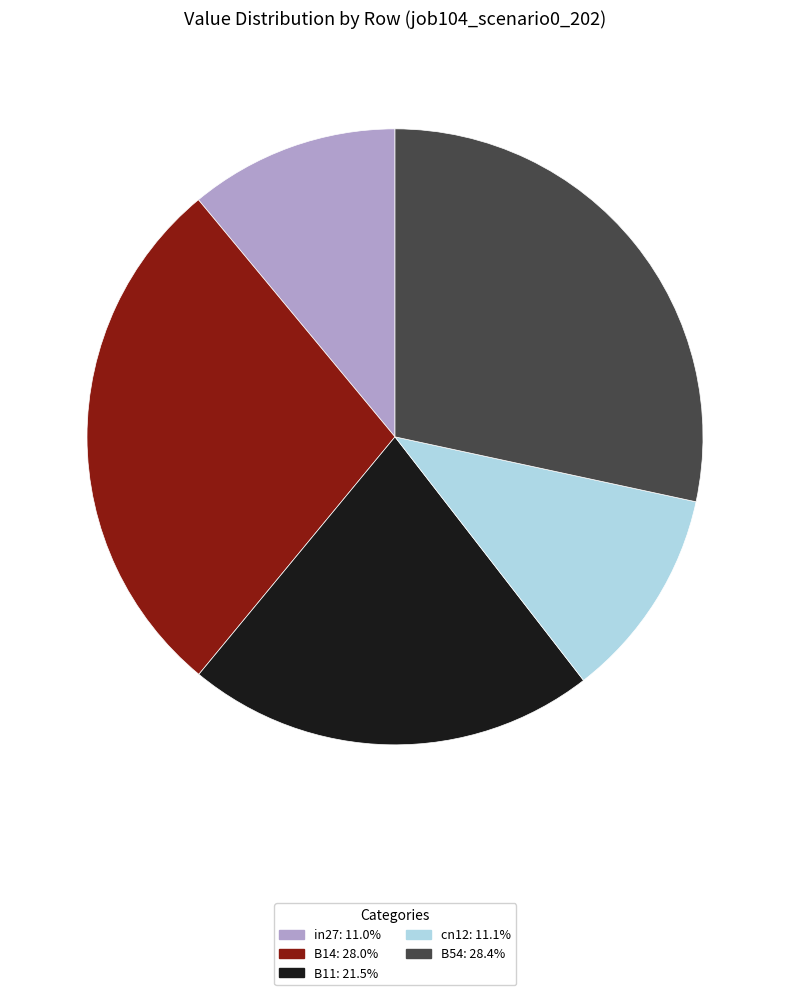

Is B14 the majority of the pie?

No